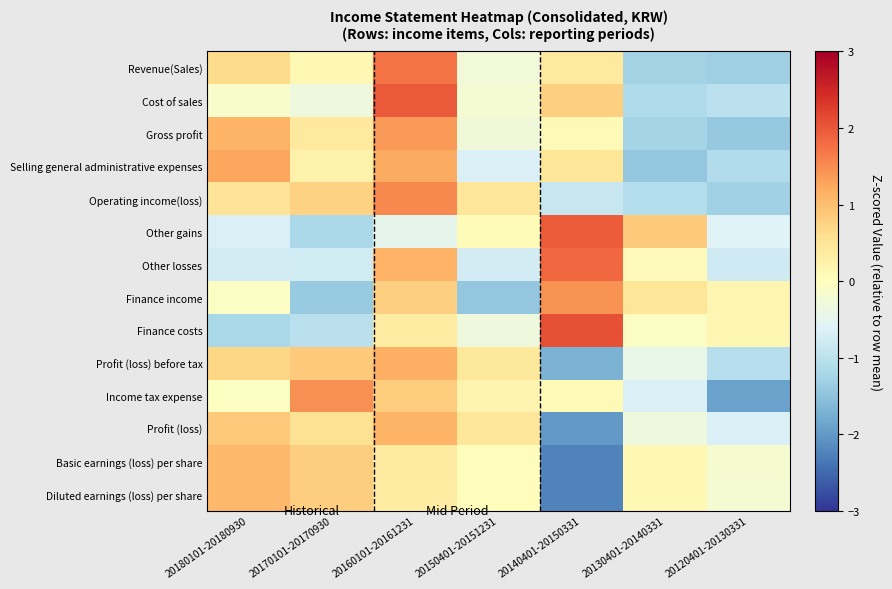

How many categories are shown in the chart?

7